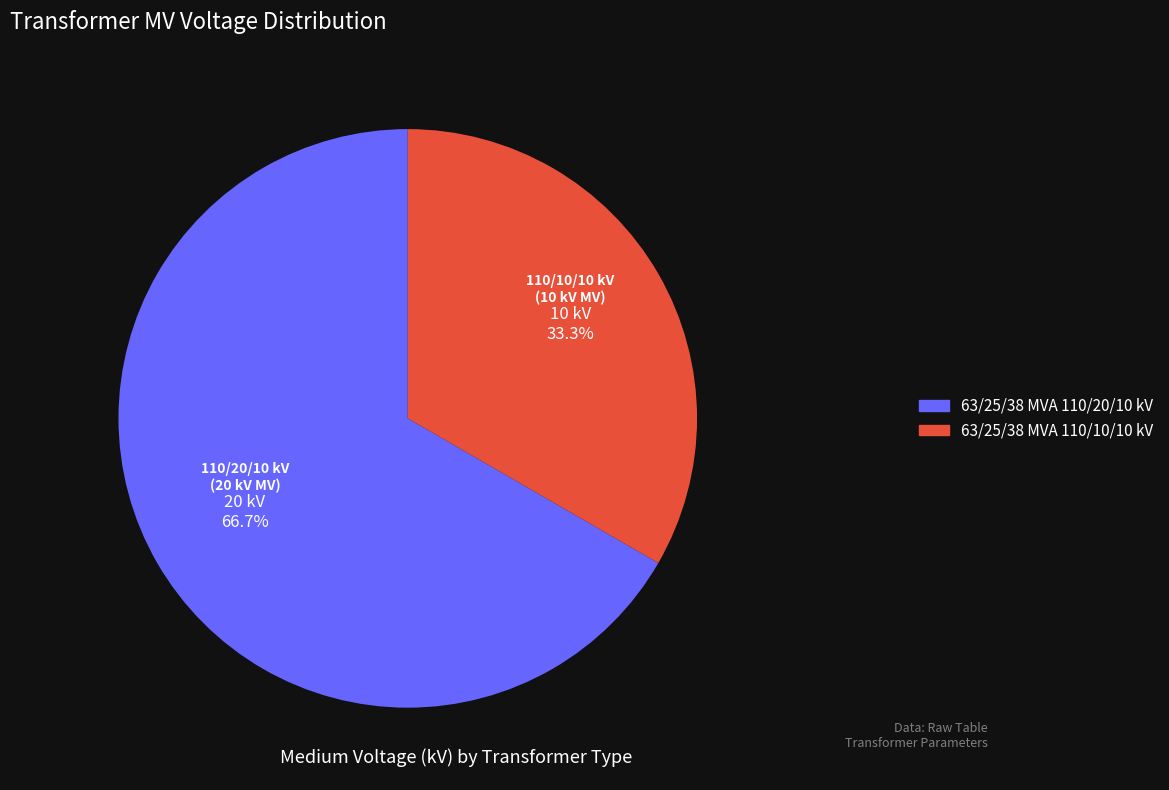

Between 63/25/38 MVA 110/10/10 kV and 63/25/38 MVA 110/20/10 kV, which is larger?

63/25/38 MVA 110/20/10 kV